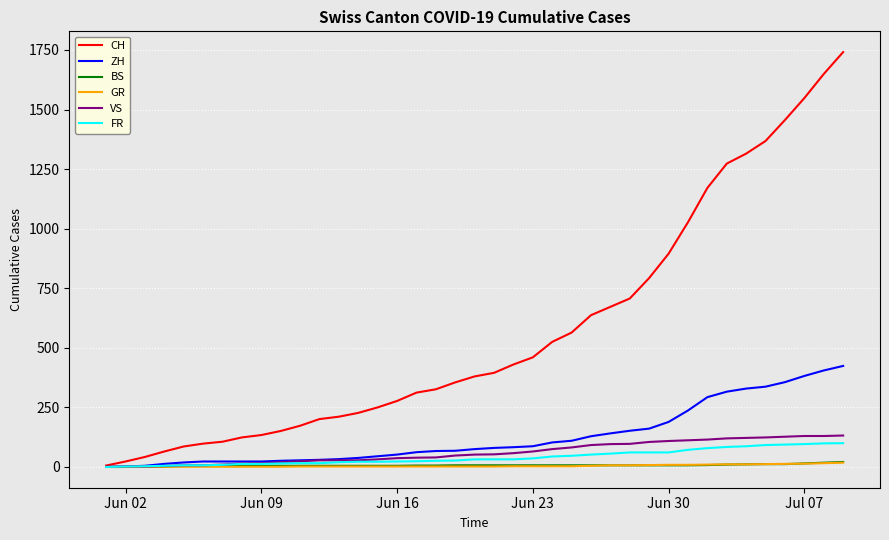

What is the maximum value for FR?

100